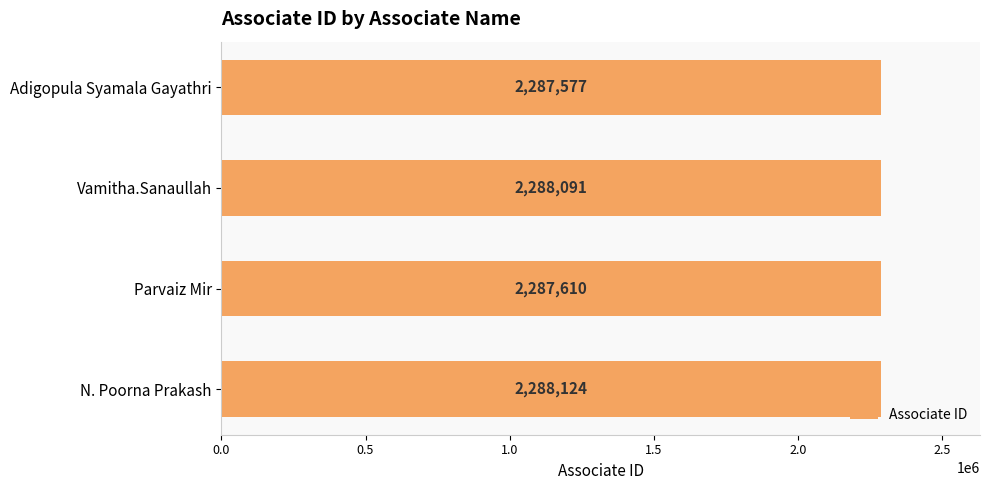

Is it true that the value at Adigopula Syamala Gayathri is 2287577?

True